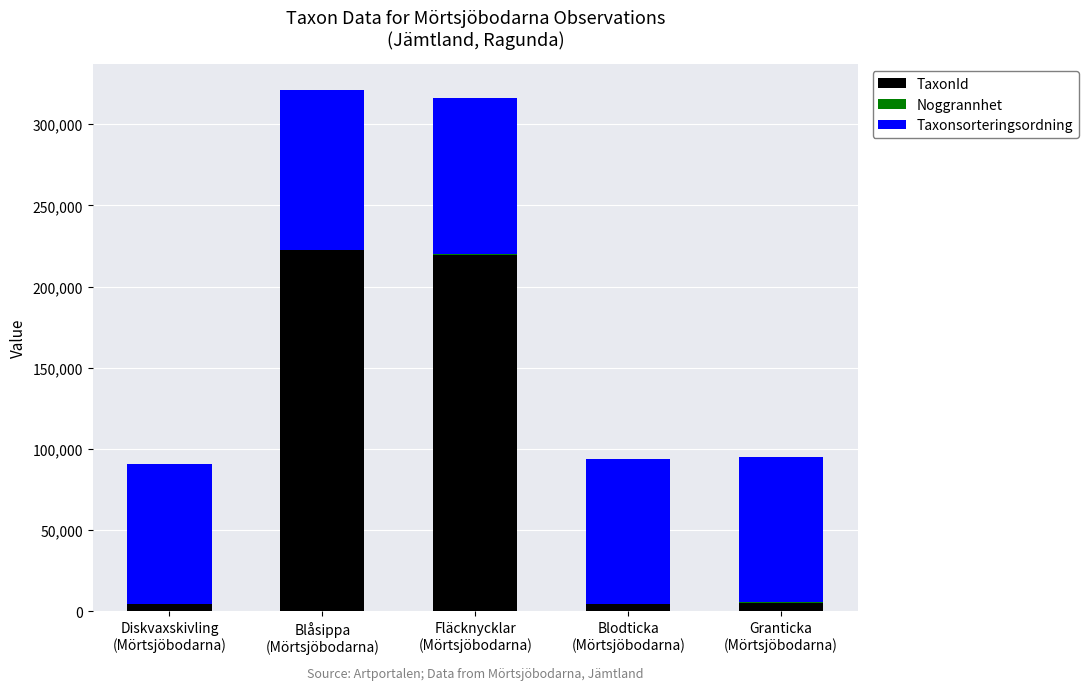

What is the highest value of the TaxonId series?

222498